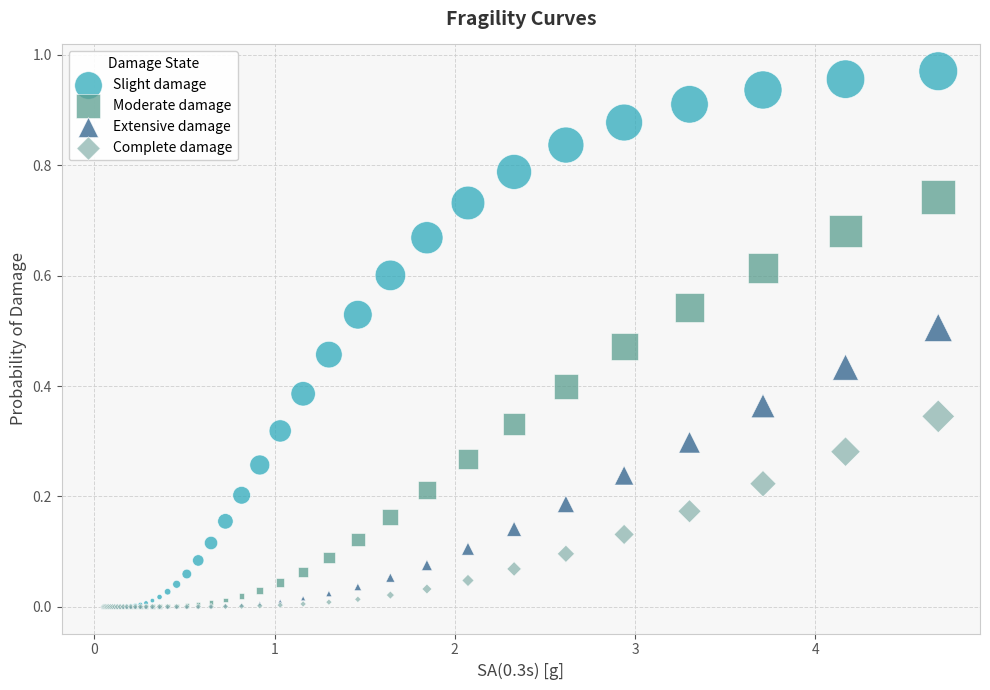

Which series has the largest Y range (max minus min)?

Slight damage